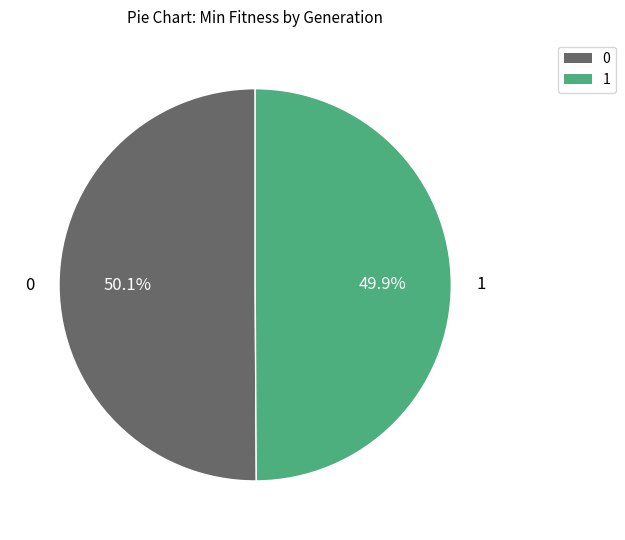

Is there a majority slice in this chart?

Yes